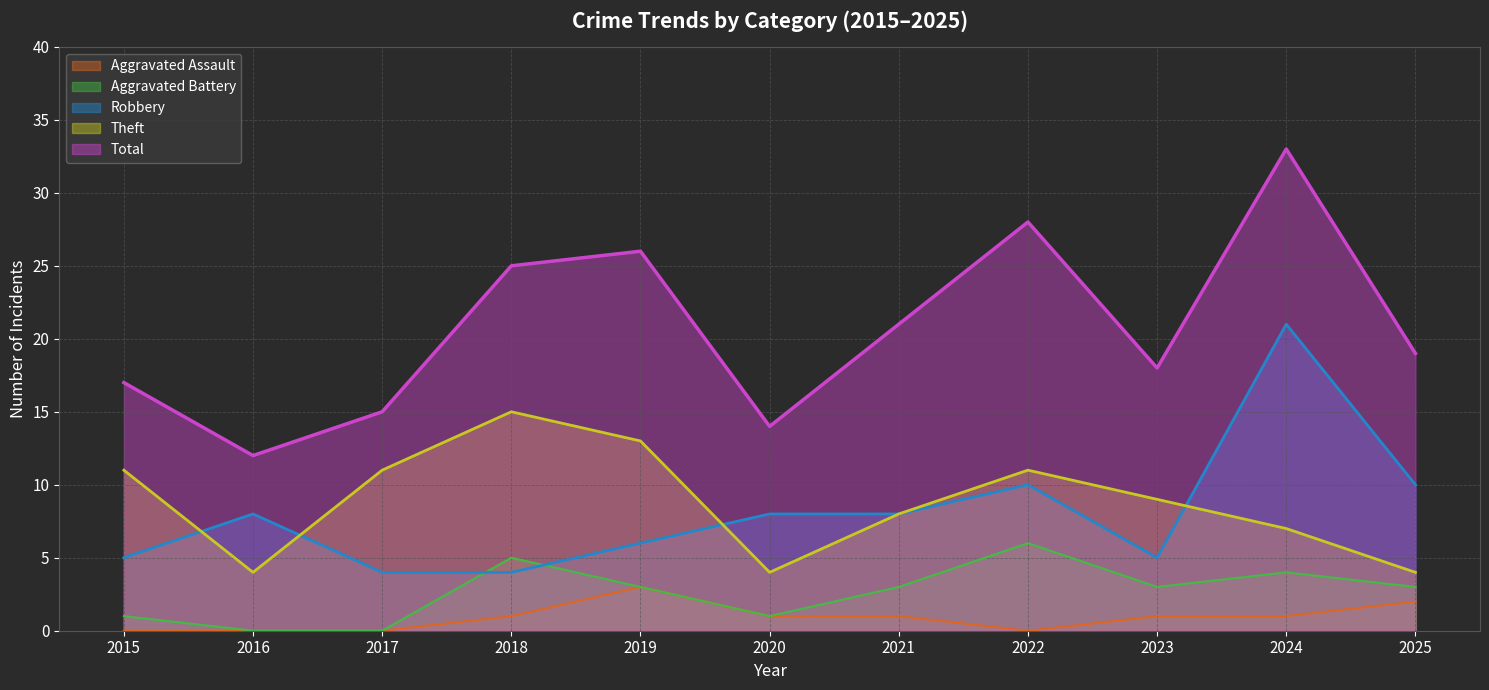

What is the sum of the Theft values at 2018 and 2015?

26